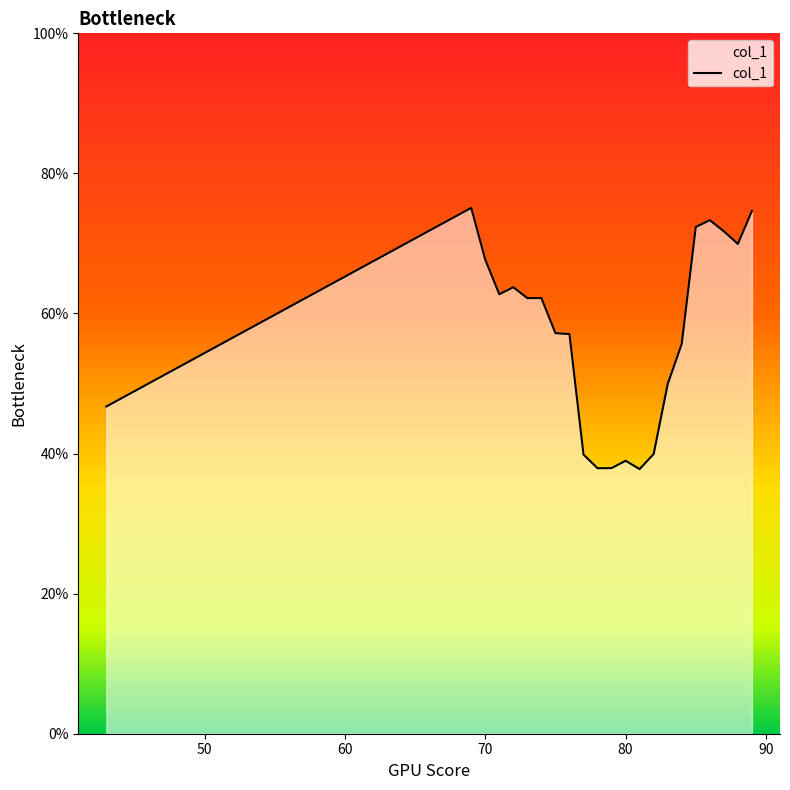

What is the minimum value shown in the chart?

37.8